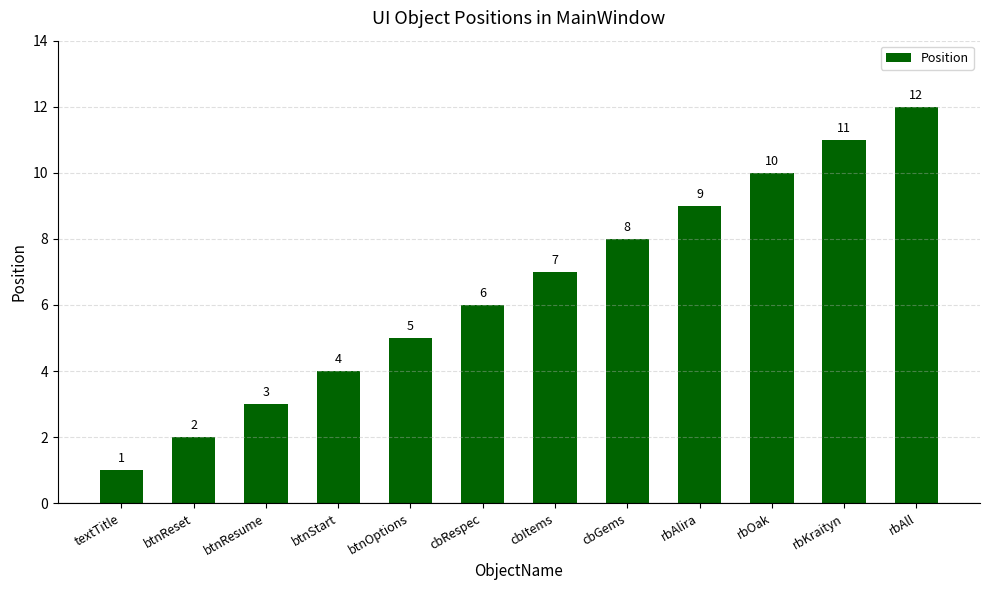

Reading left to right, what are all the values shown in this chart?

1	2	3	4	5	6	7	8	9	10	11	12